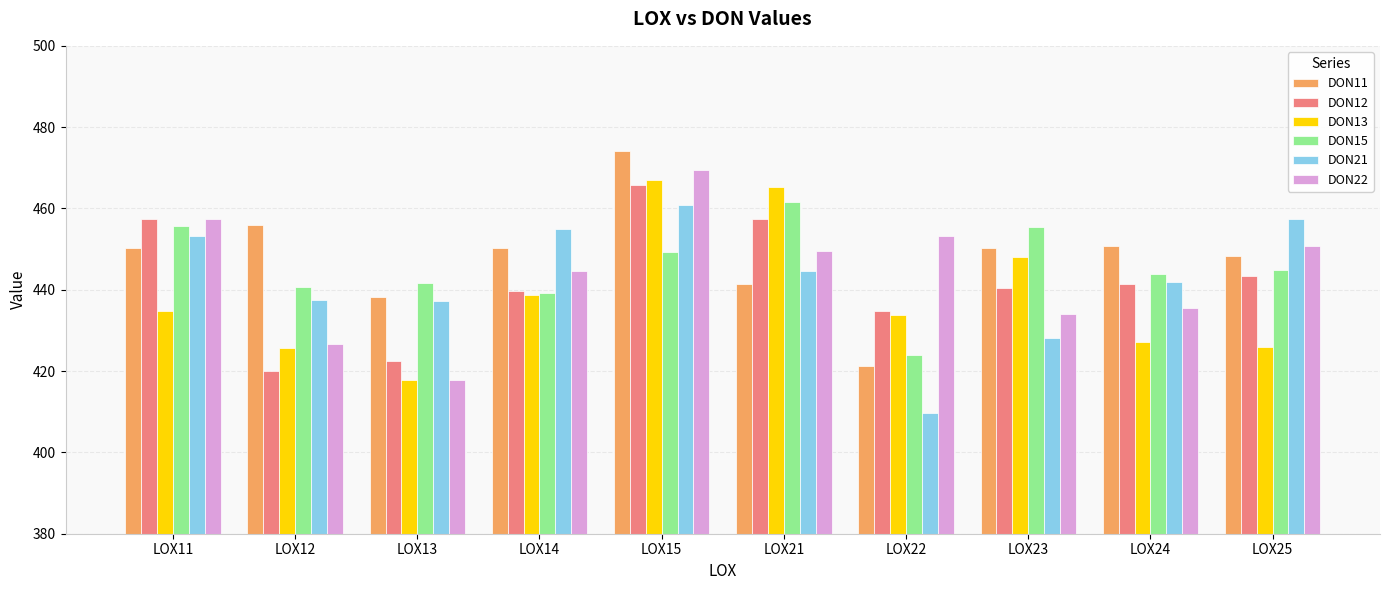

What is the value of the DON22 bar at the 1st from the left?

457.5